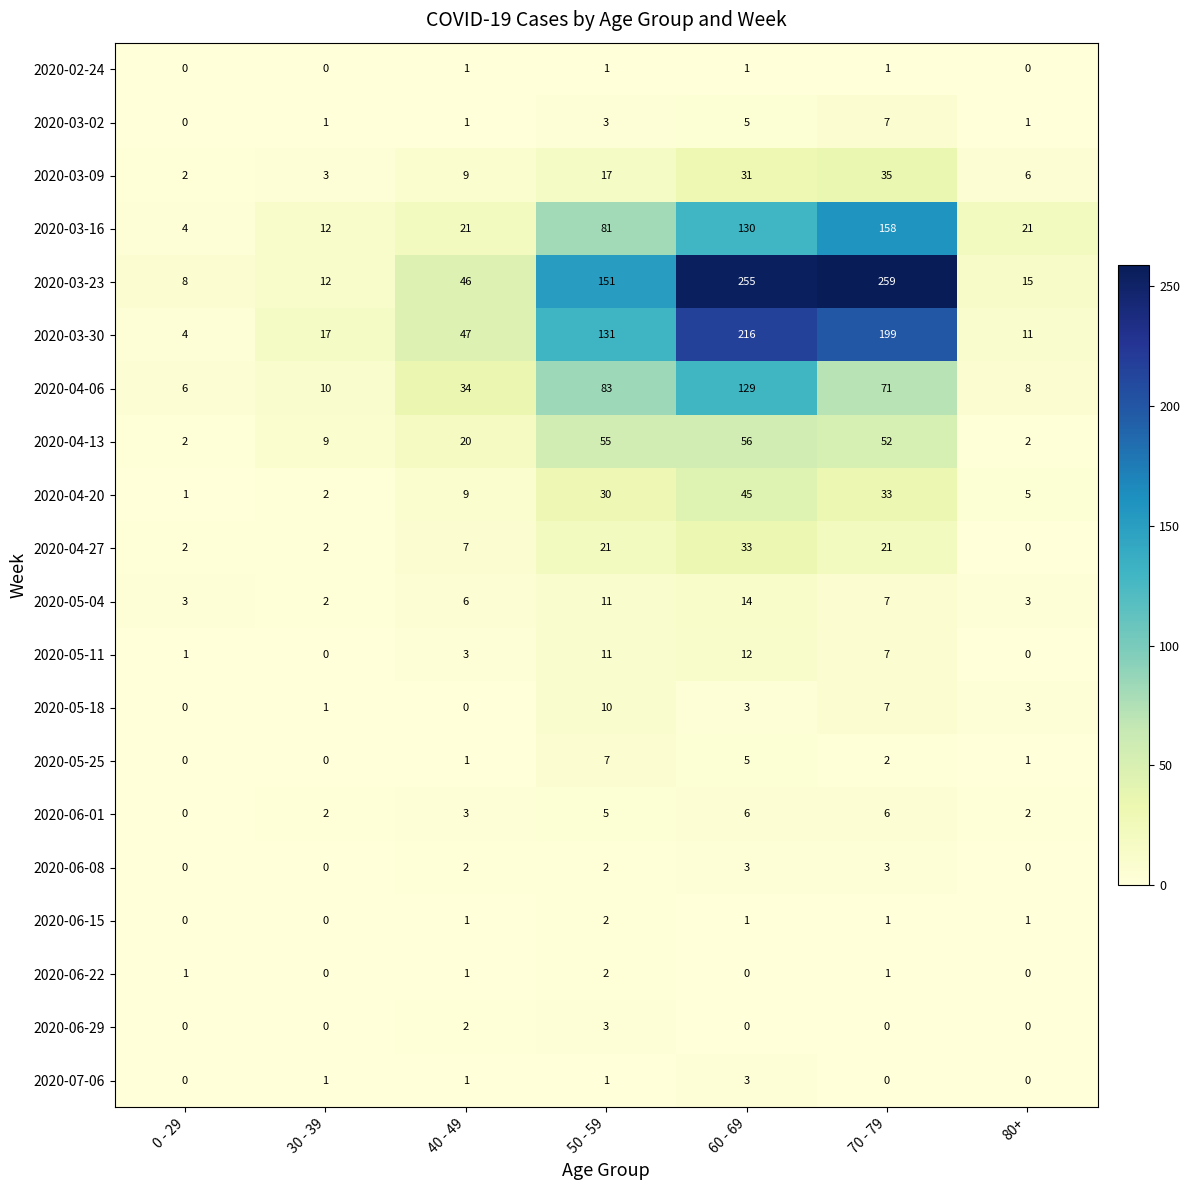

What is the difference between the maximum and minimum values in the 2020-05-04 series?

12